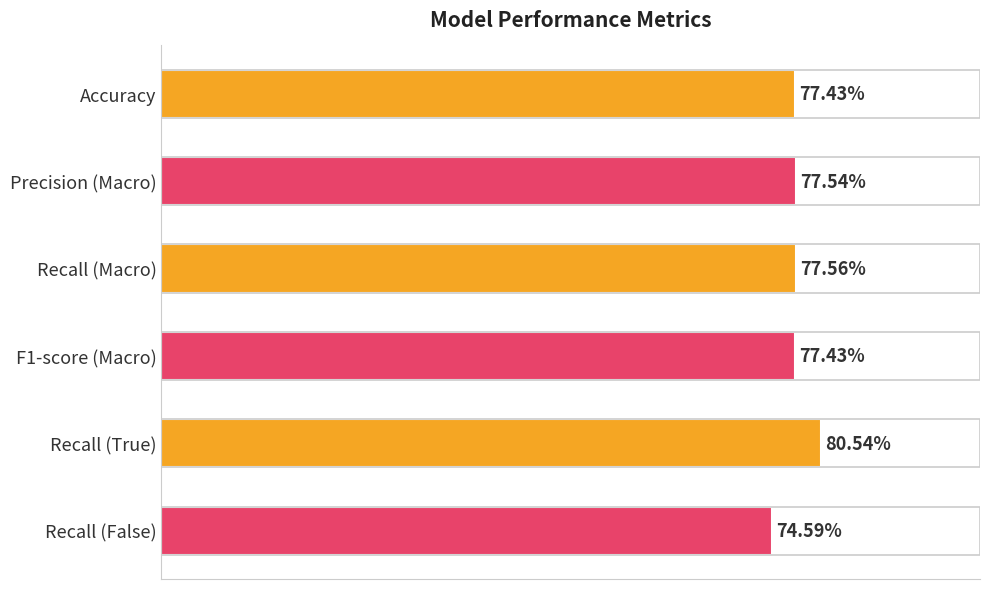

Are the bars horizontal?

Yes